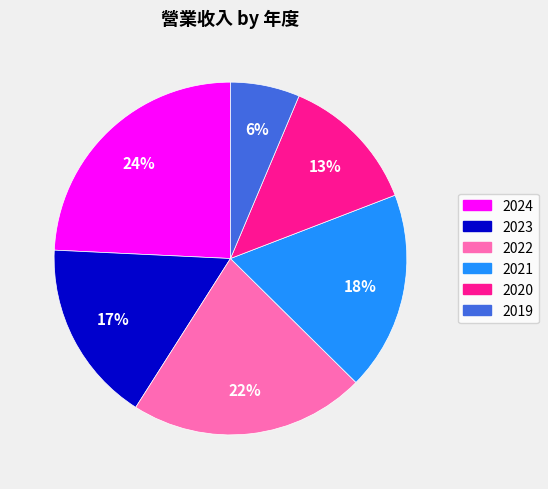

Between 2024 and 2019, which is larger?

2024